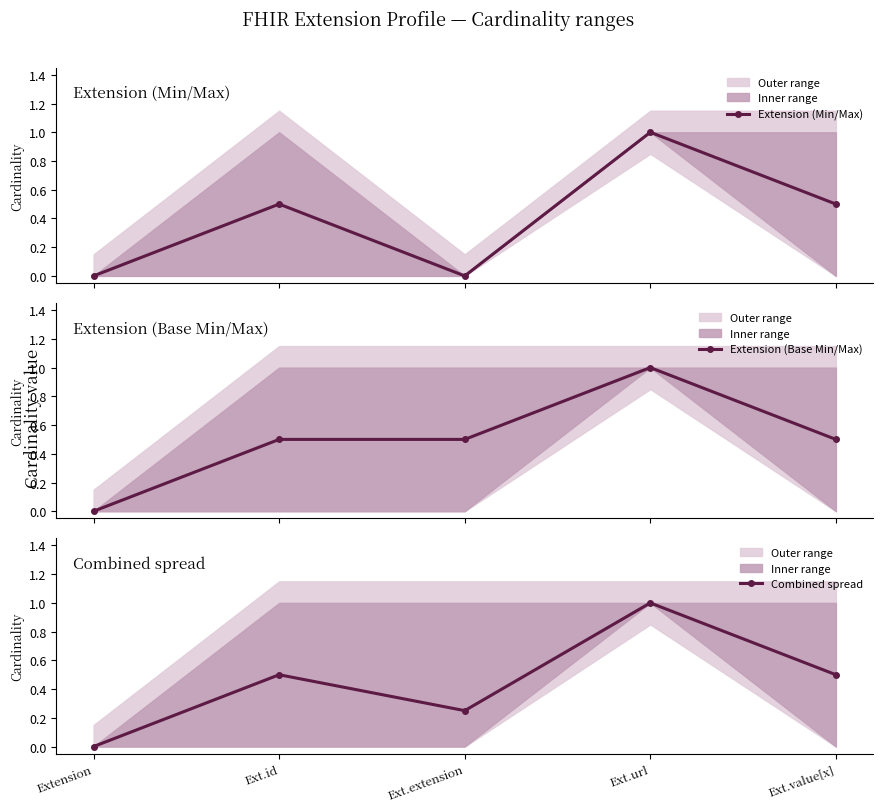

Reading right to left, list all the values displayed in this chart.

Extension (Min/Max): 0.5	1.0	0.0	0.5	0.0
Extension (Base Min/Max): 0.5	1.0	0.5	0.5	0.0
Combined spread: 0.5	1.0	0.2	0.5	0.0